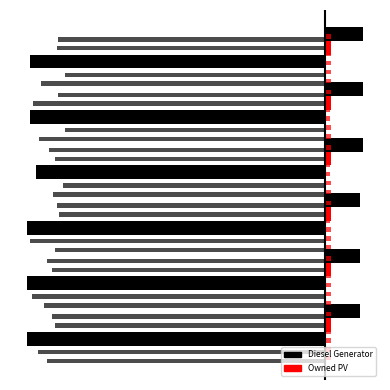

Which series changed the most between 4 and 5?

Diesel Generator